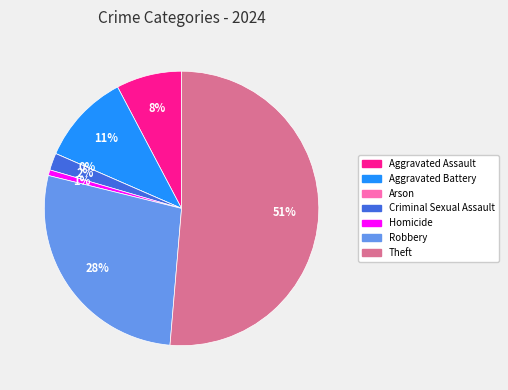

Combined, do Aggravated Battery and Homicide account for over 50%?

No